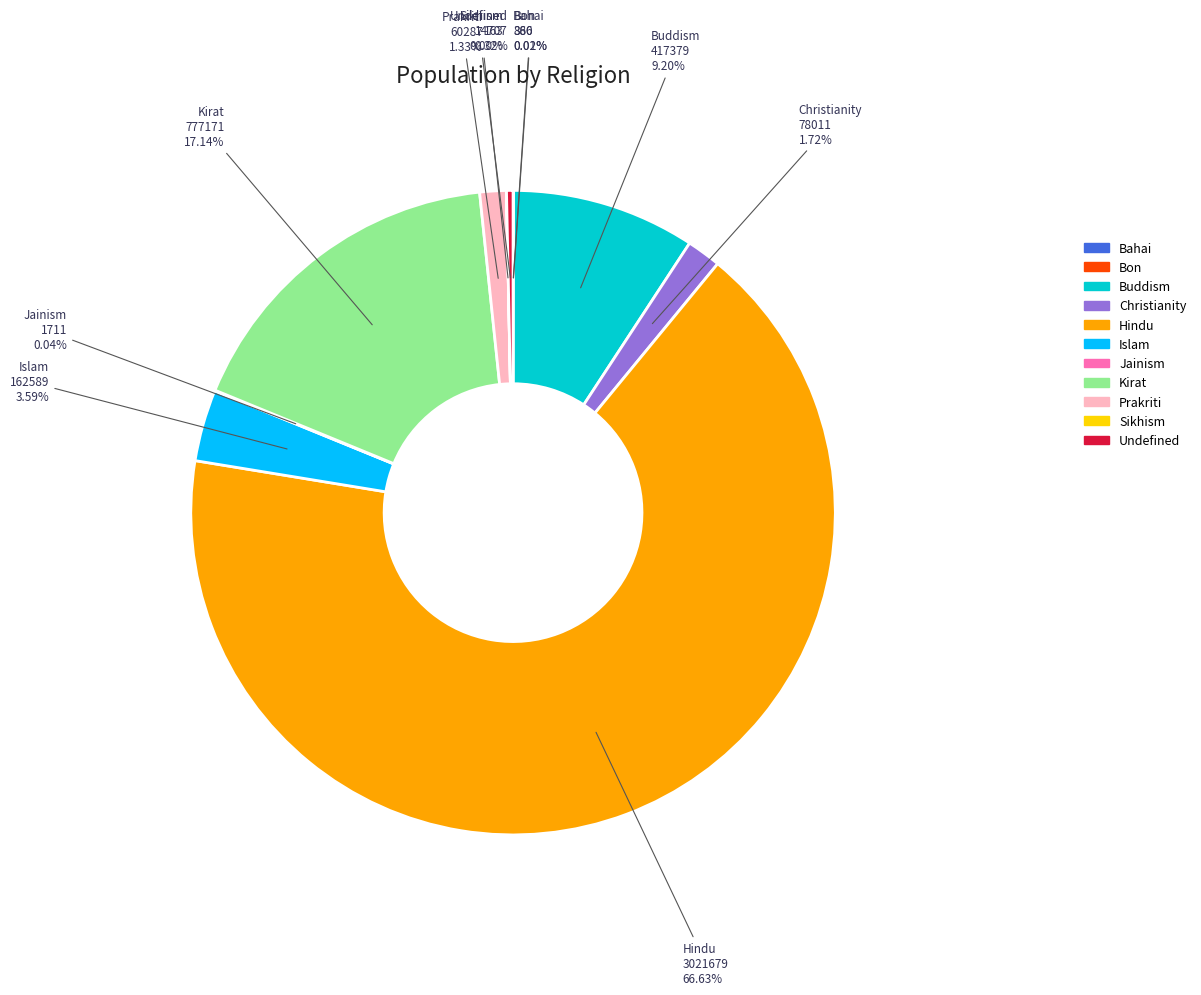

To the nearest percent, what is the difference between the largest and smallest slice percentages?

67%